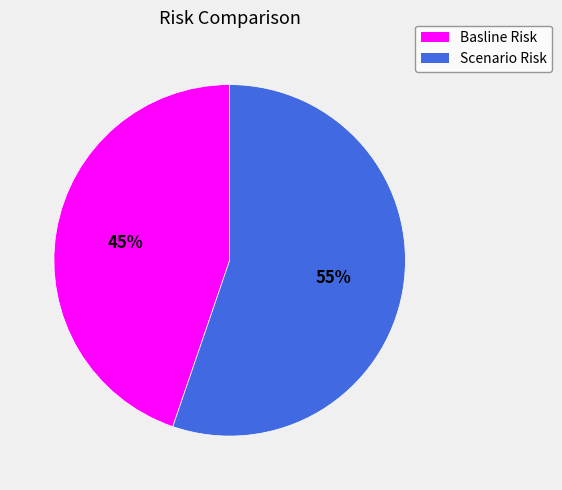

To the nearest percent, what portion does Scenario Risk represent?

55%